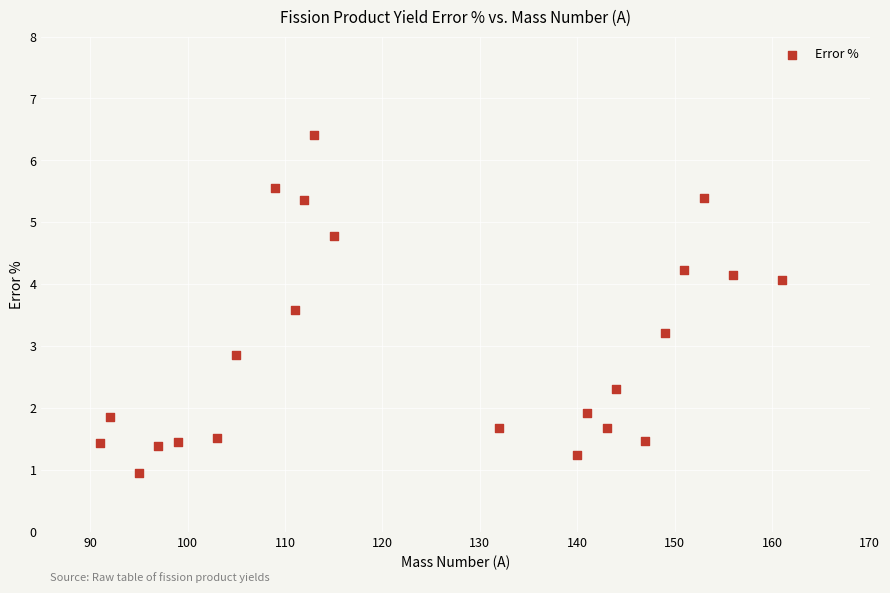

What is the range of X values (max minus min)?

70.0